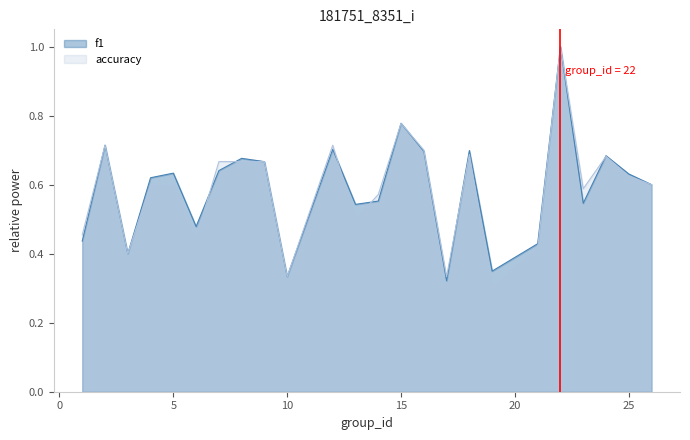

Where is accuracy nearest to the value 0?

19